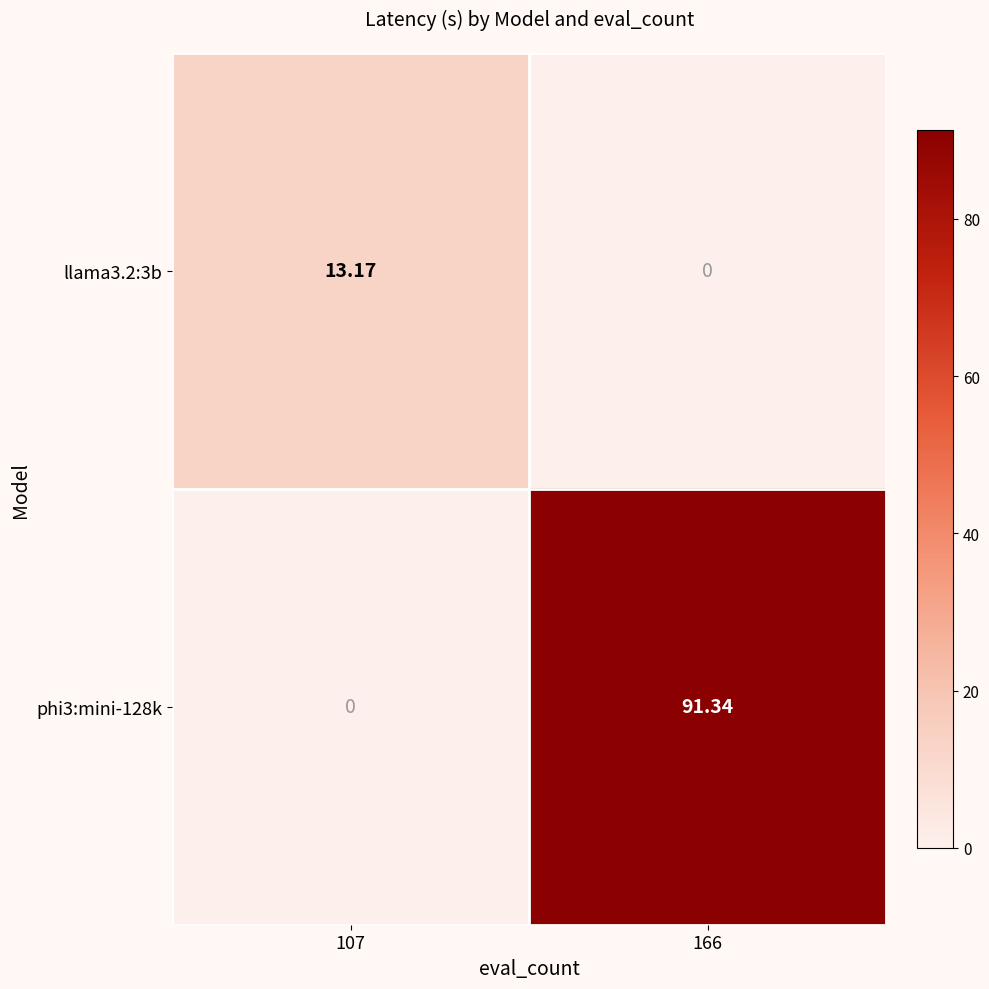

How many values in phi3:mini-128k are above zero?

1